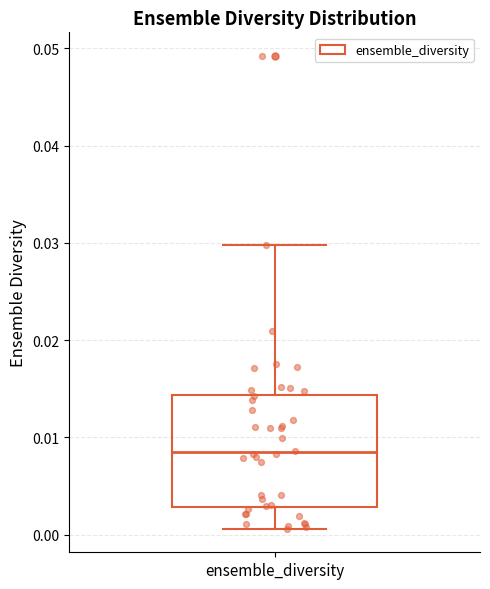

Where is the lower edge of the box for ensemble_diversity on the y-axis? The values are not printed on the chart, so give them approximately, as read against the axis.

0.003